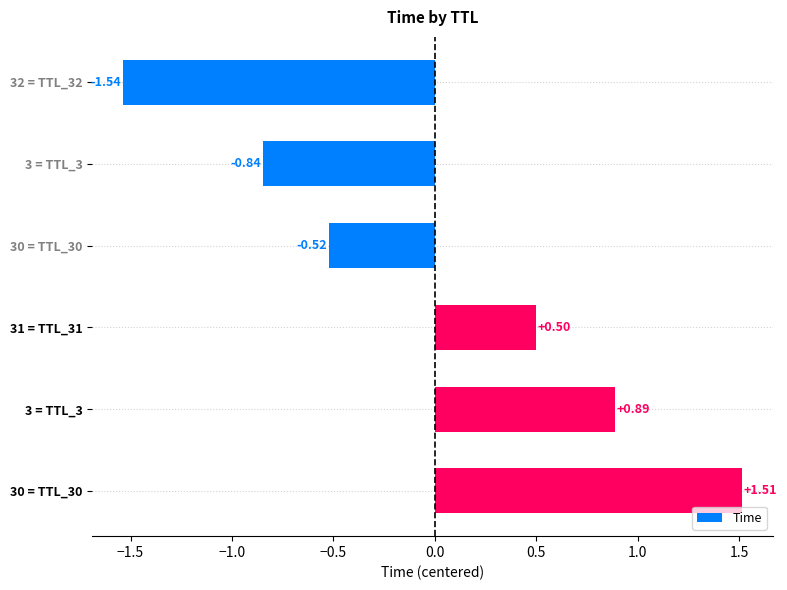

How many positive values are there?

3